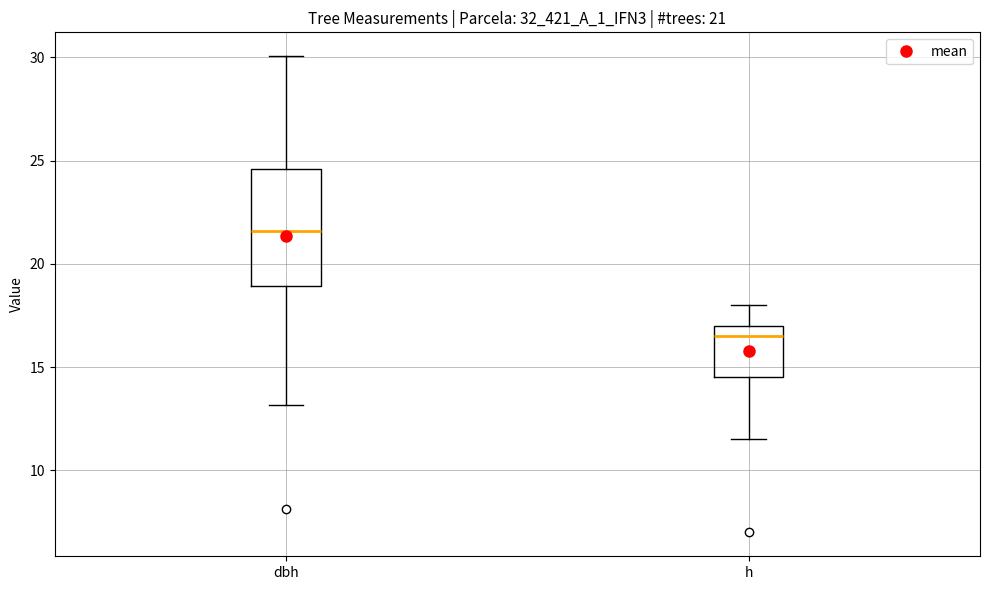

Which box's median line is the highest?

dbh